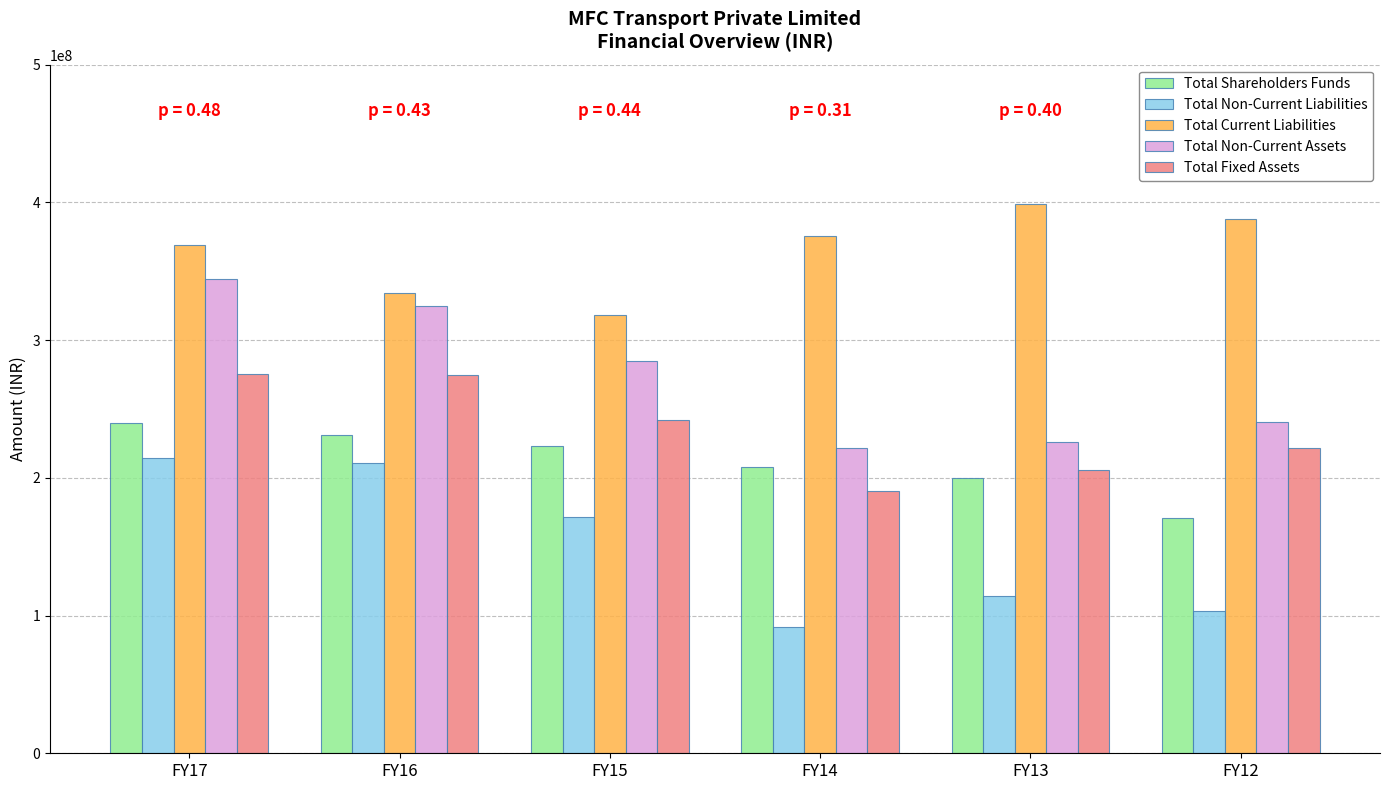

What is the value of the Total Current Liabilities bar at the 5th from the left?

398913700